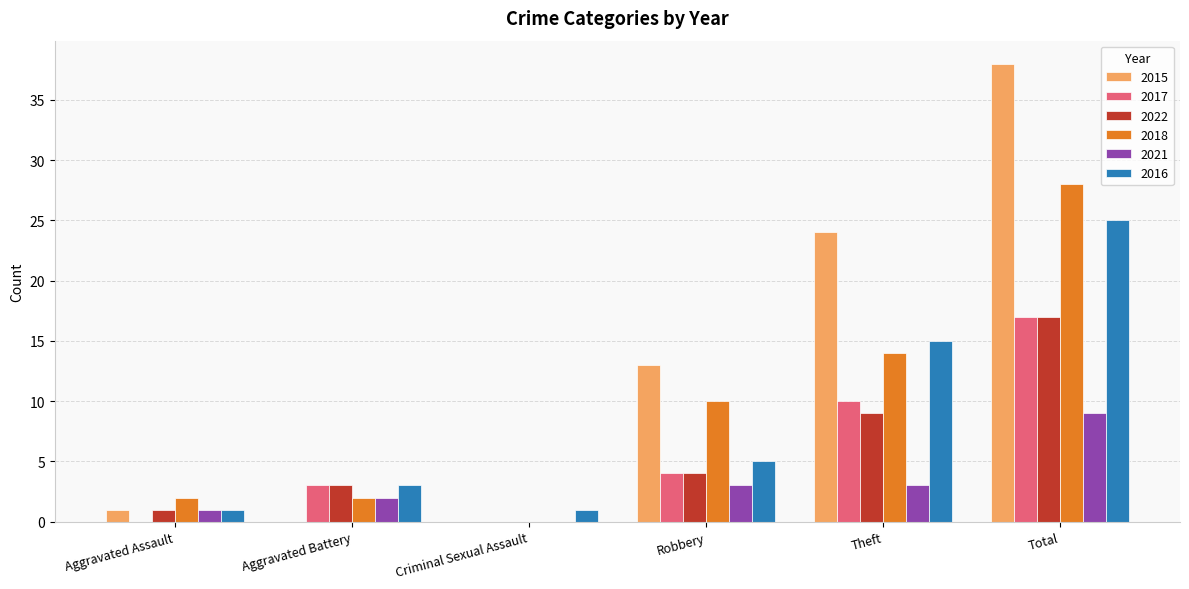

At which label does 2018 reach its peak?

Total